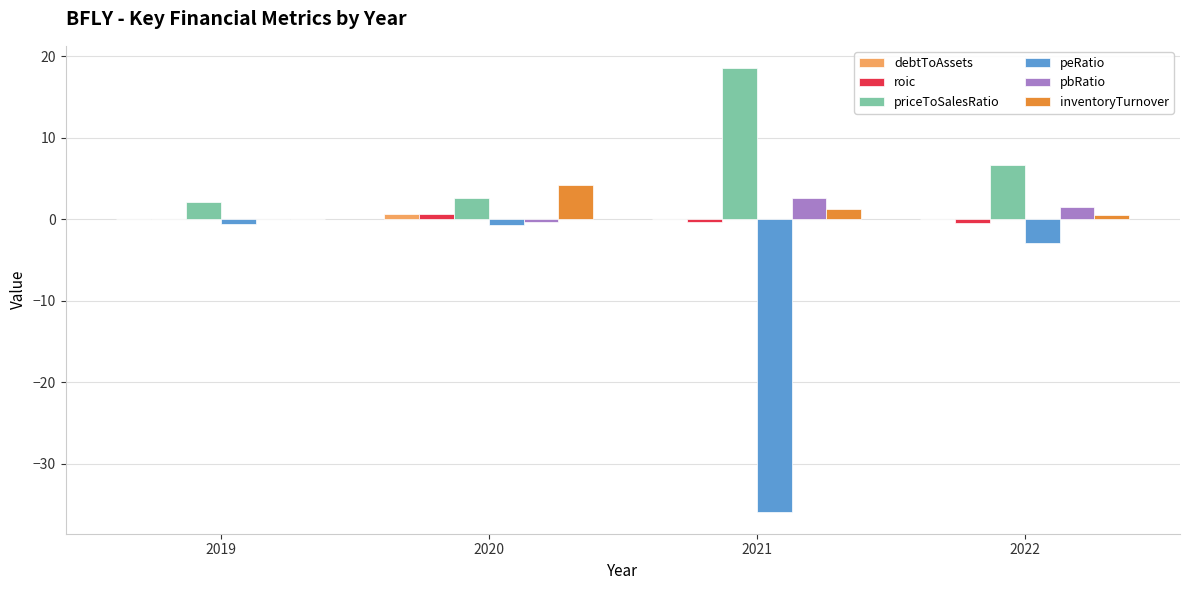

Which series changed the most between 2020 and 2021?

peRatio